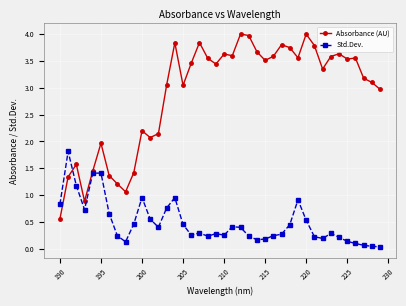

What are all the series names shown in the legend?

Absorbance (AU), Std.Dev.